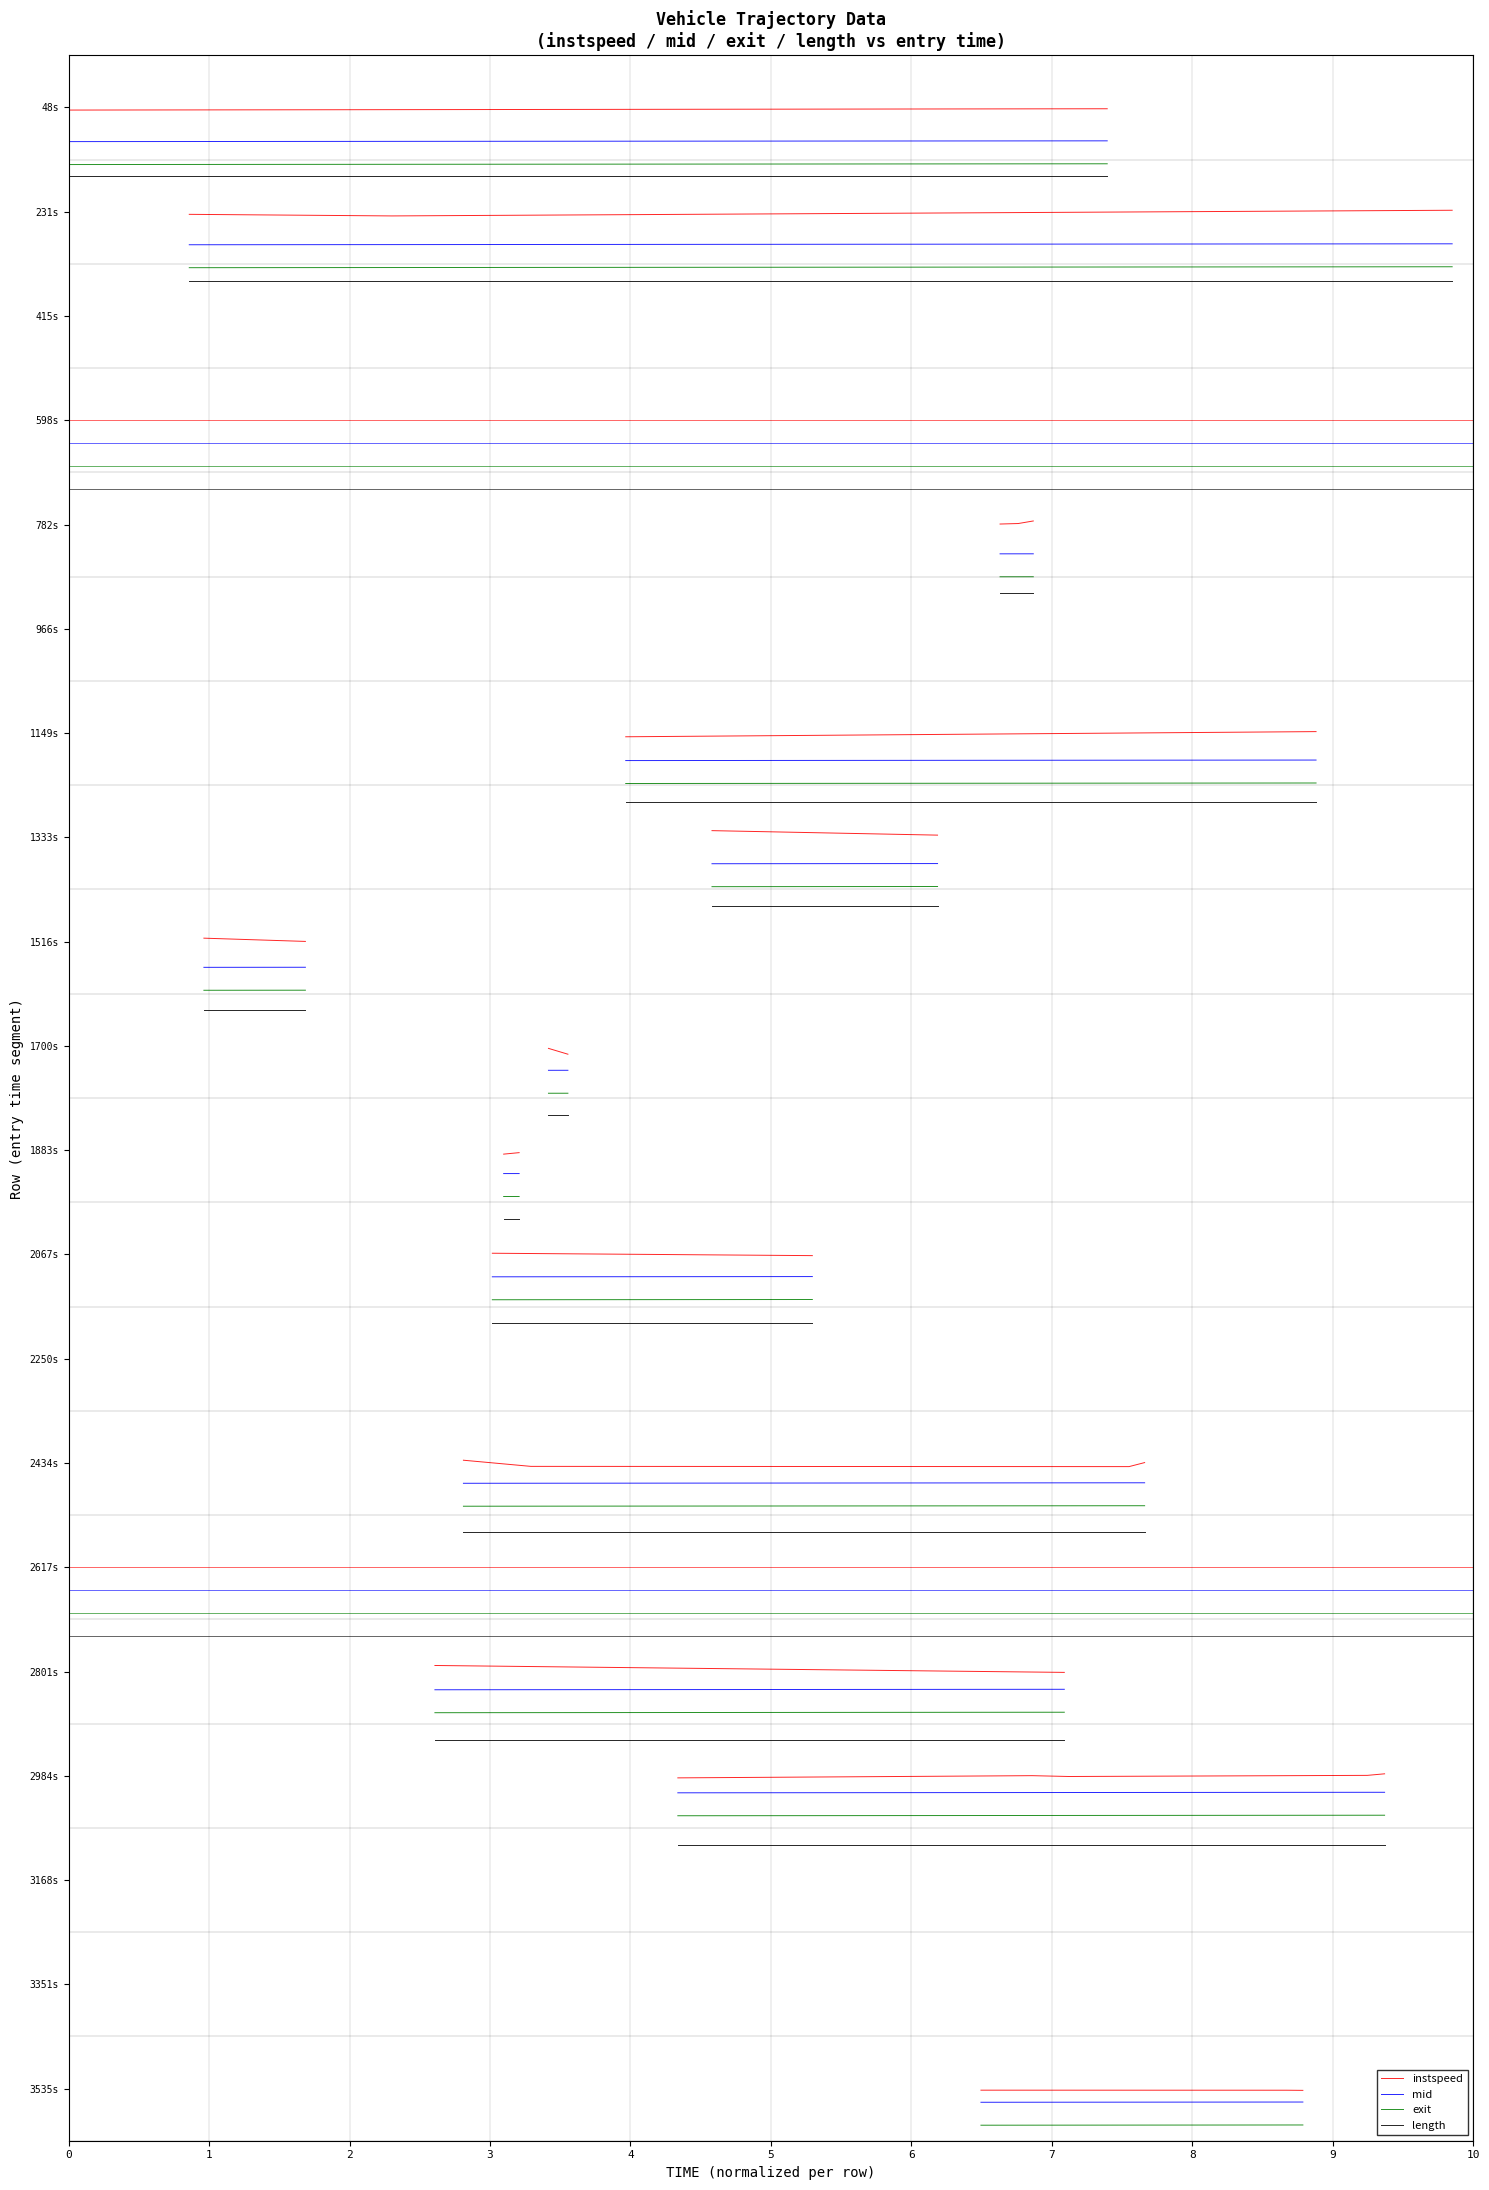

What is the sum of all mid values?

38.4